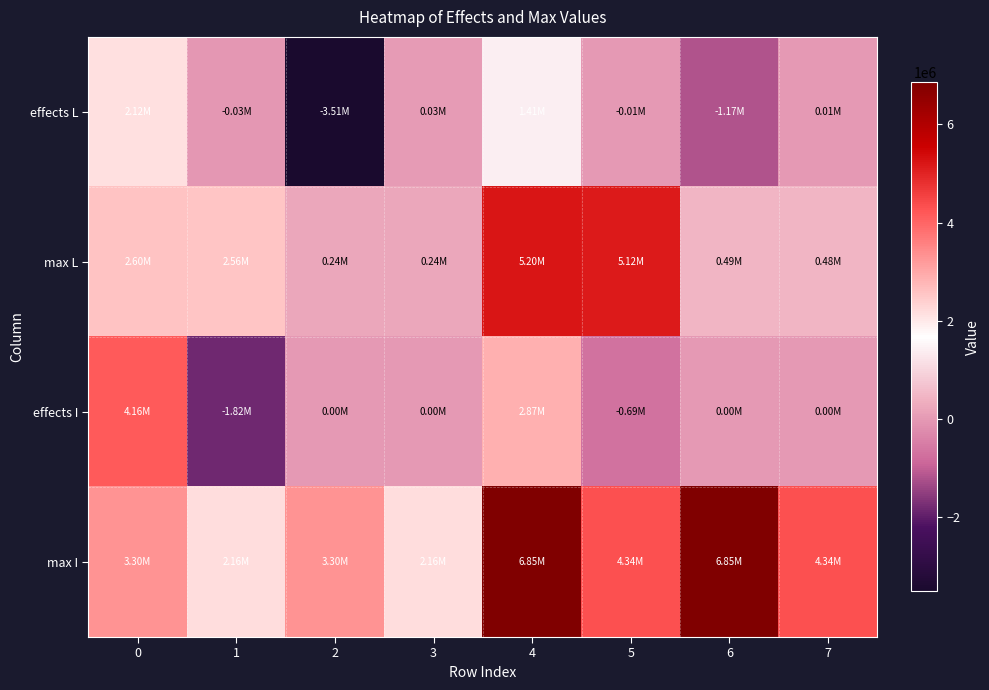

Rank the series by their average value, from lowest to highest.

effects L, effects I, max L, max I